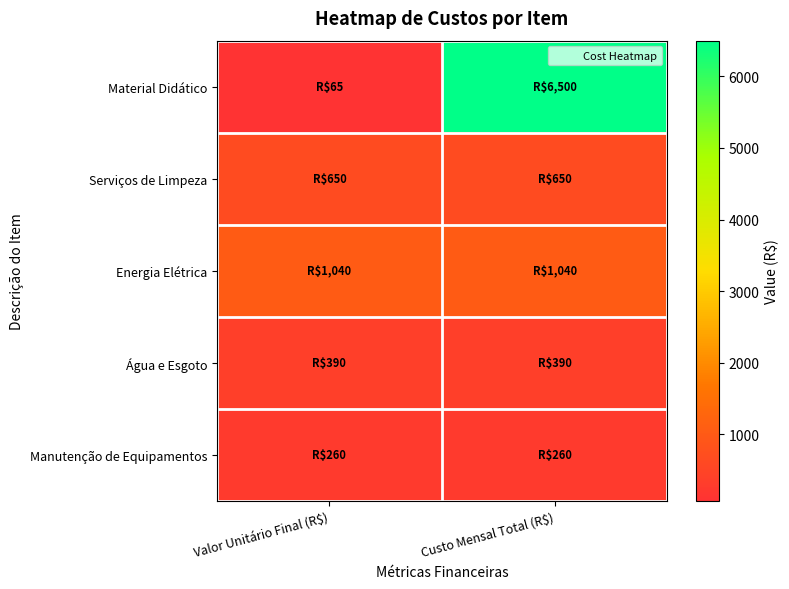

Reading left to right, transcribe all the data shown in this chart.

Material Didático: Valor Unitário Final (R$)=65	Custo Mensal Total (R$)=6500
Serviços de Limpeza: Valor Unitário Final (R$)=650	Custo Mensal Total (R$)=650
Energia Elétrica: Valor Unitário Final (R$)=1040	Custo Mensal Total (R$)=1040
Água e Esgoto: Valor Unitário Final (R$)=390	Custo Mensal Total (R$)=390
Manutenção de Equipamentos: Valor Unitário Final (R$)=260	Custo Mensal Total (R$)=260